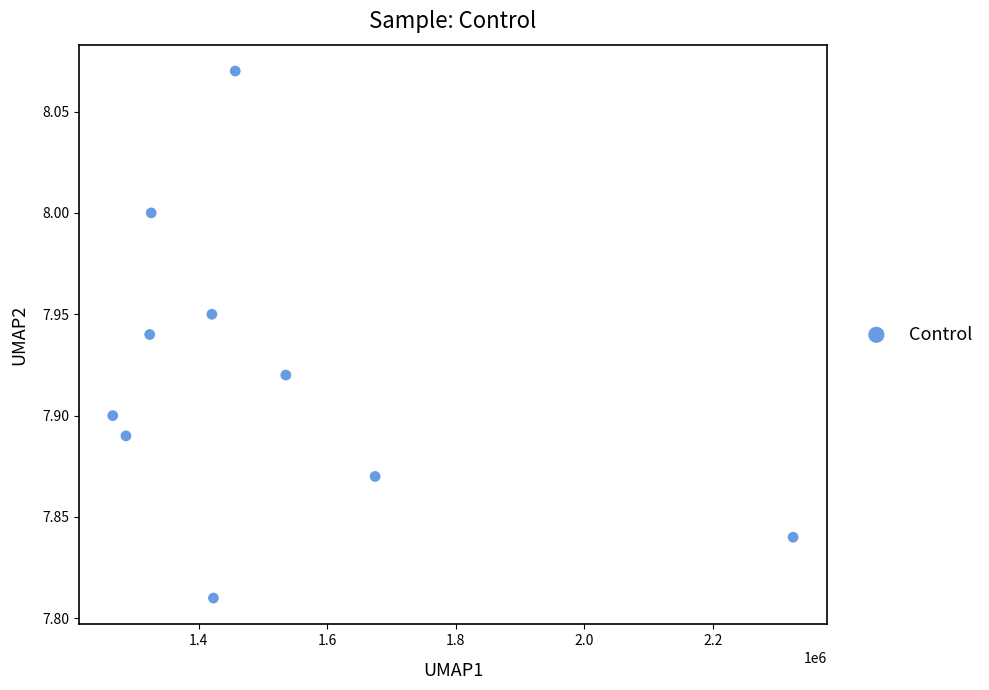

What is the range of X values (max minus min)?

1058800.0